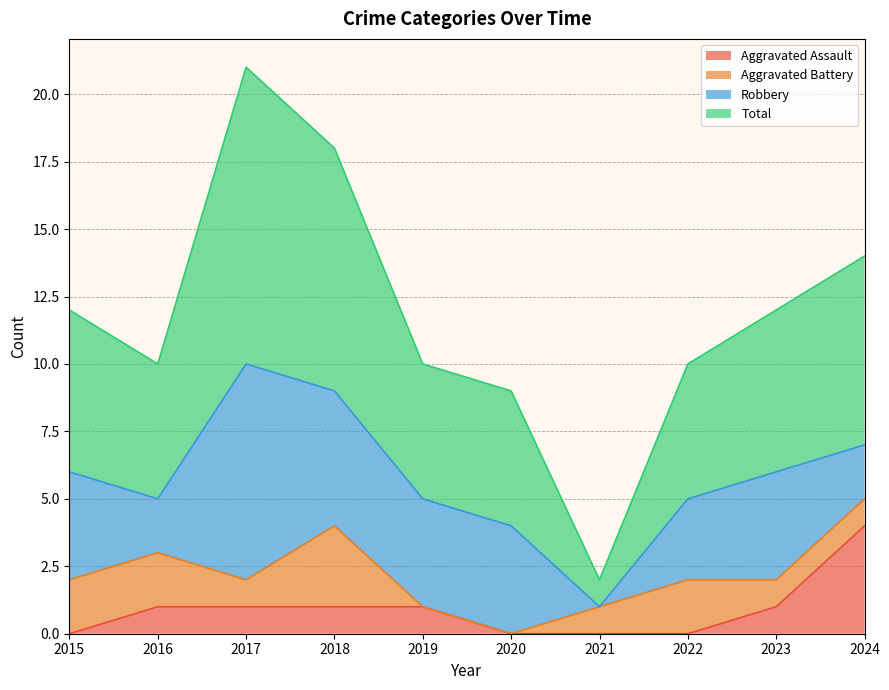

How many values in Aggravated Assault are above zero?

6